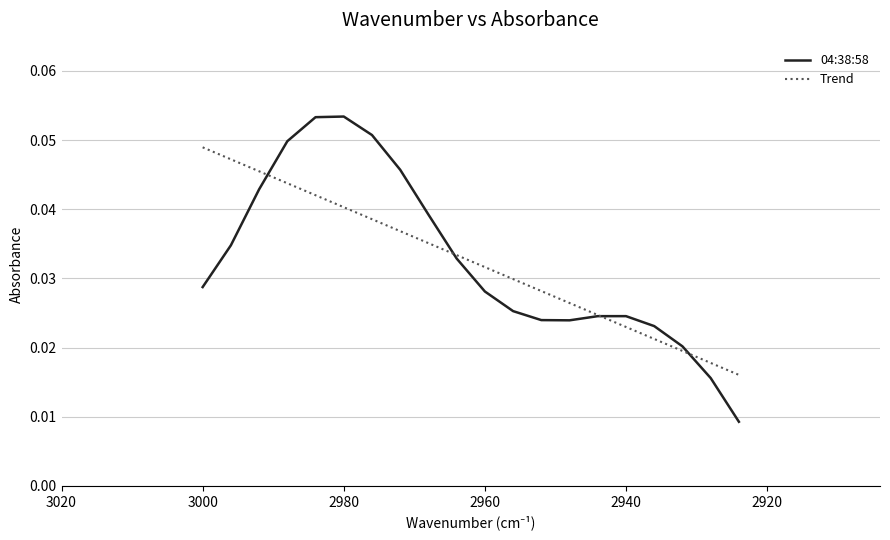

Is it true that Trend equals 0.0 at 3000?

False